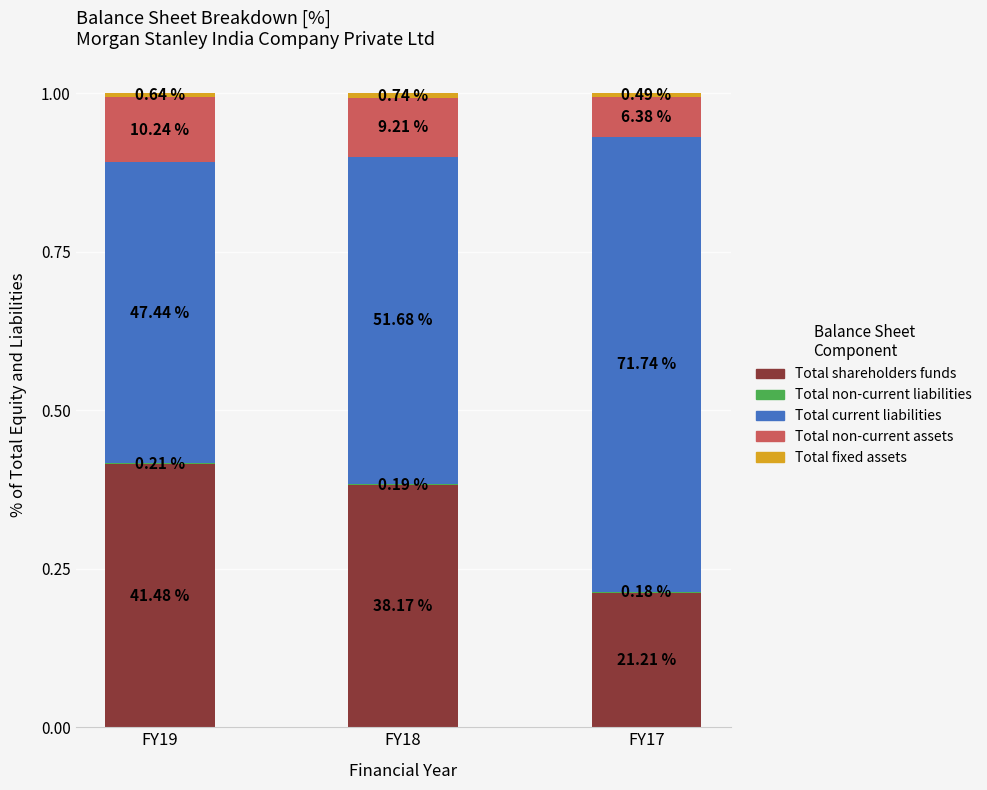

Which series has the largest range (max minus min)?

Total current liabilities